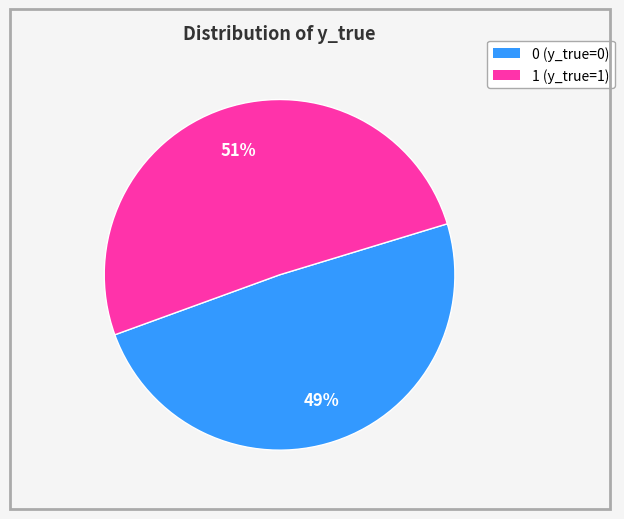

Is it true that 0 is 62% of the pie?

False